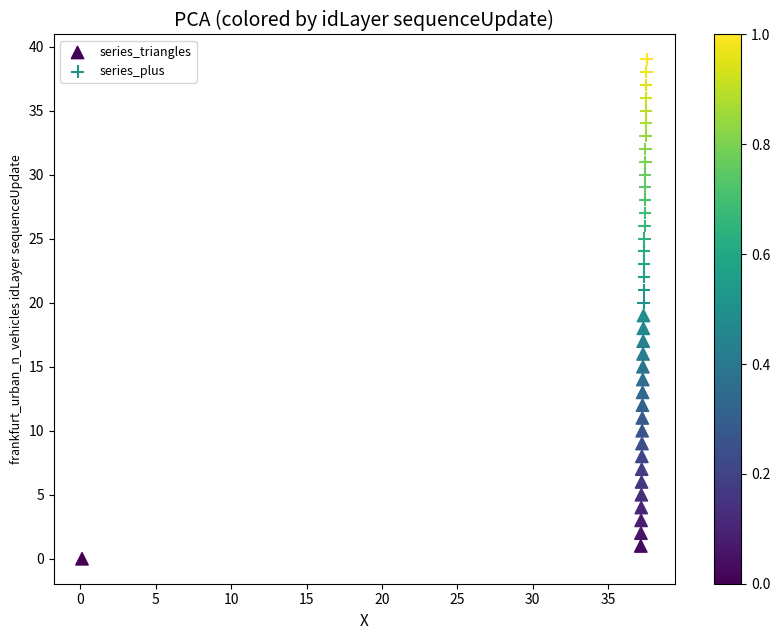

Which series reaches the maximum Y coordinate?

series_plus